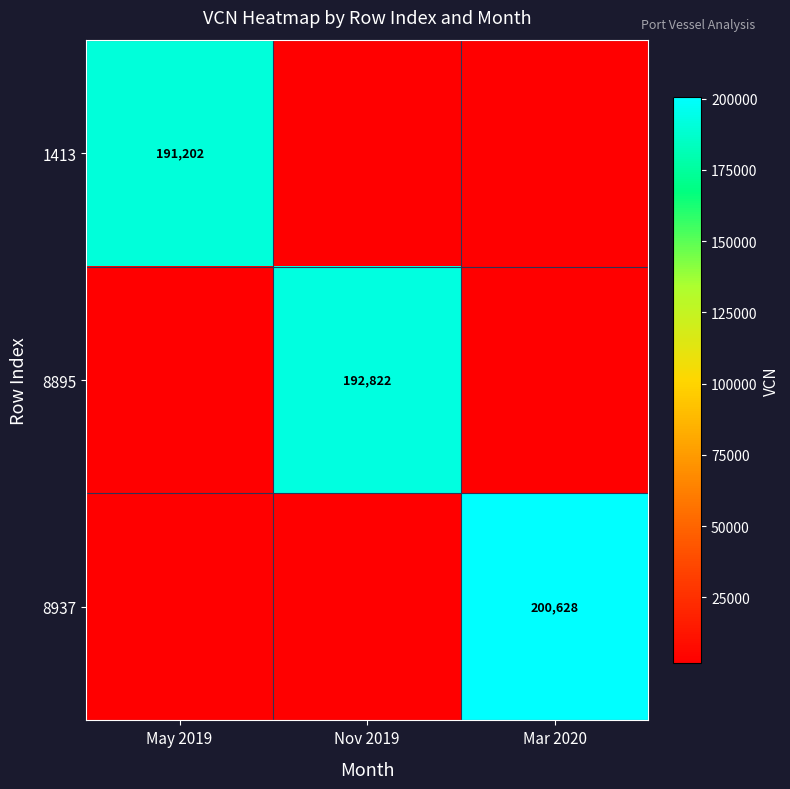

Is the value of 8937 at Mar 2020 greater than the value of 8895 at Nov 2019?

Yes